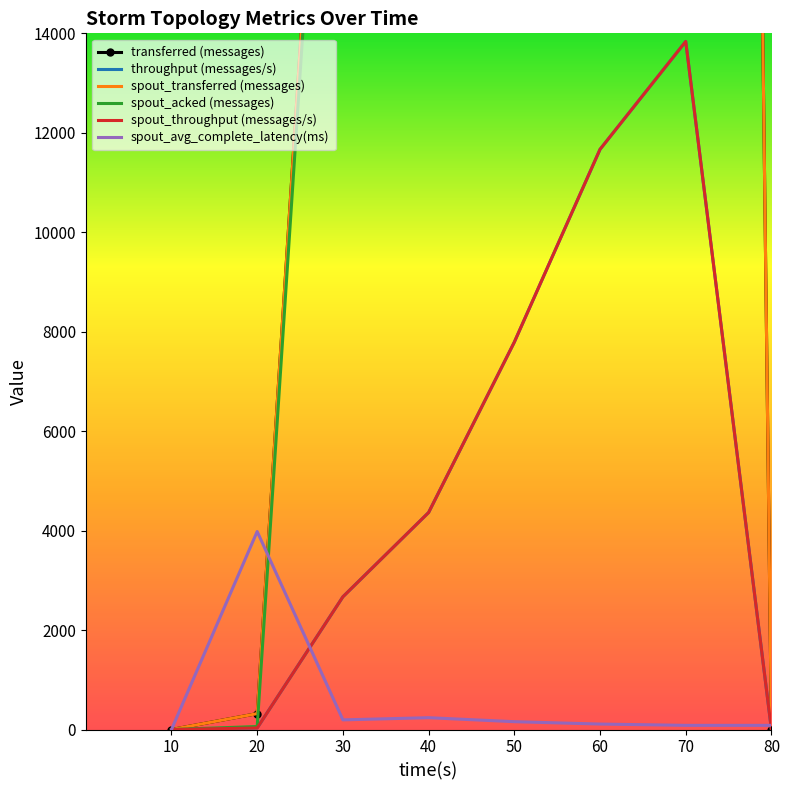

How many lines are shown in the chart?

6